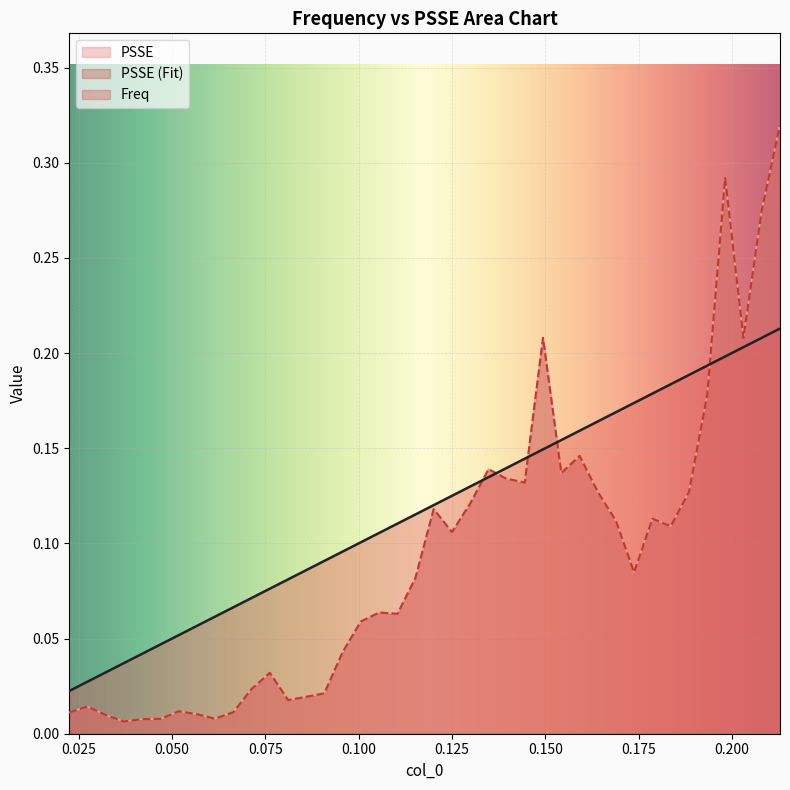

Which series has the largest total across all categories?

Freq